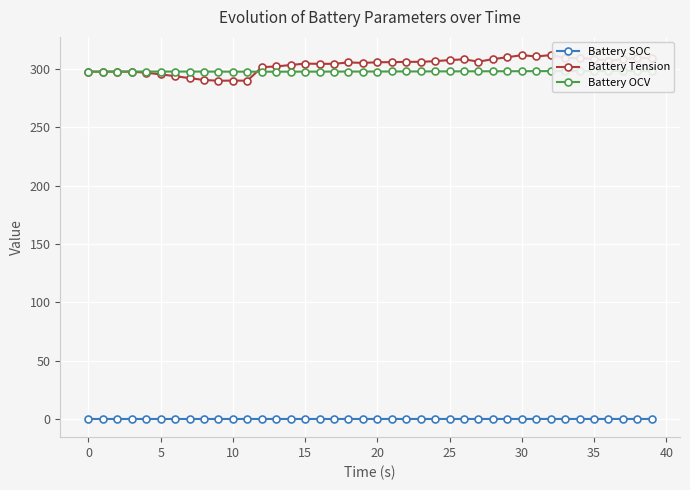

What is the difference between the maximum and second lowest values in the Battery Tension series?

22.0